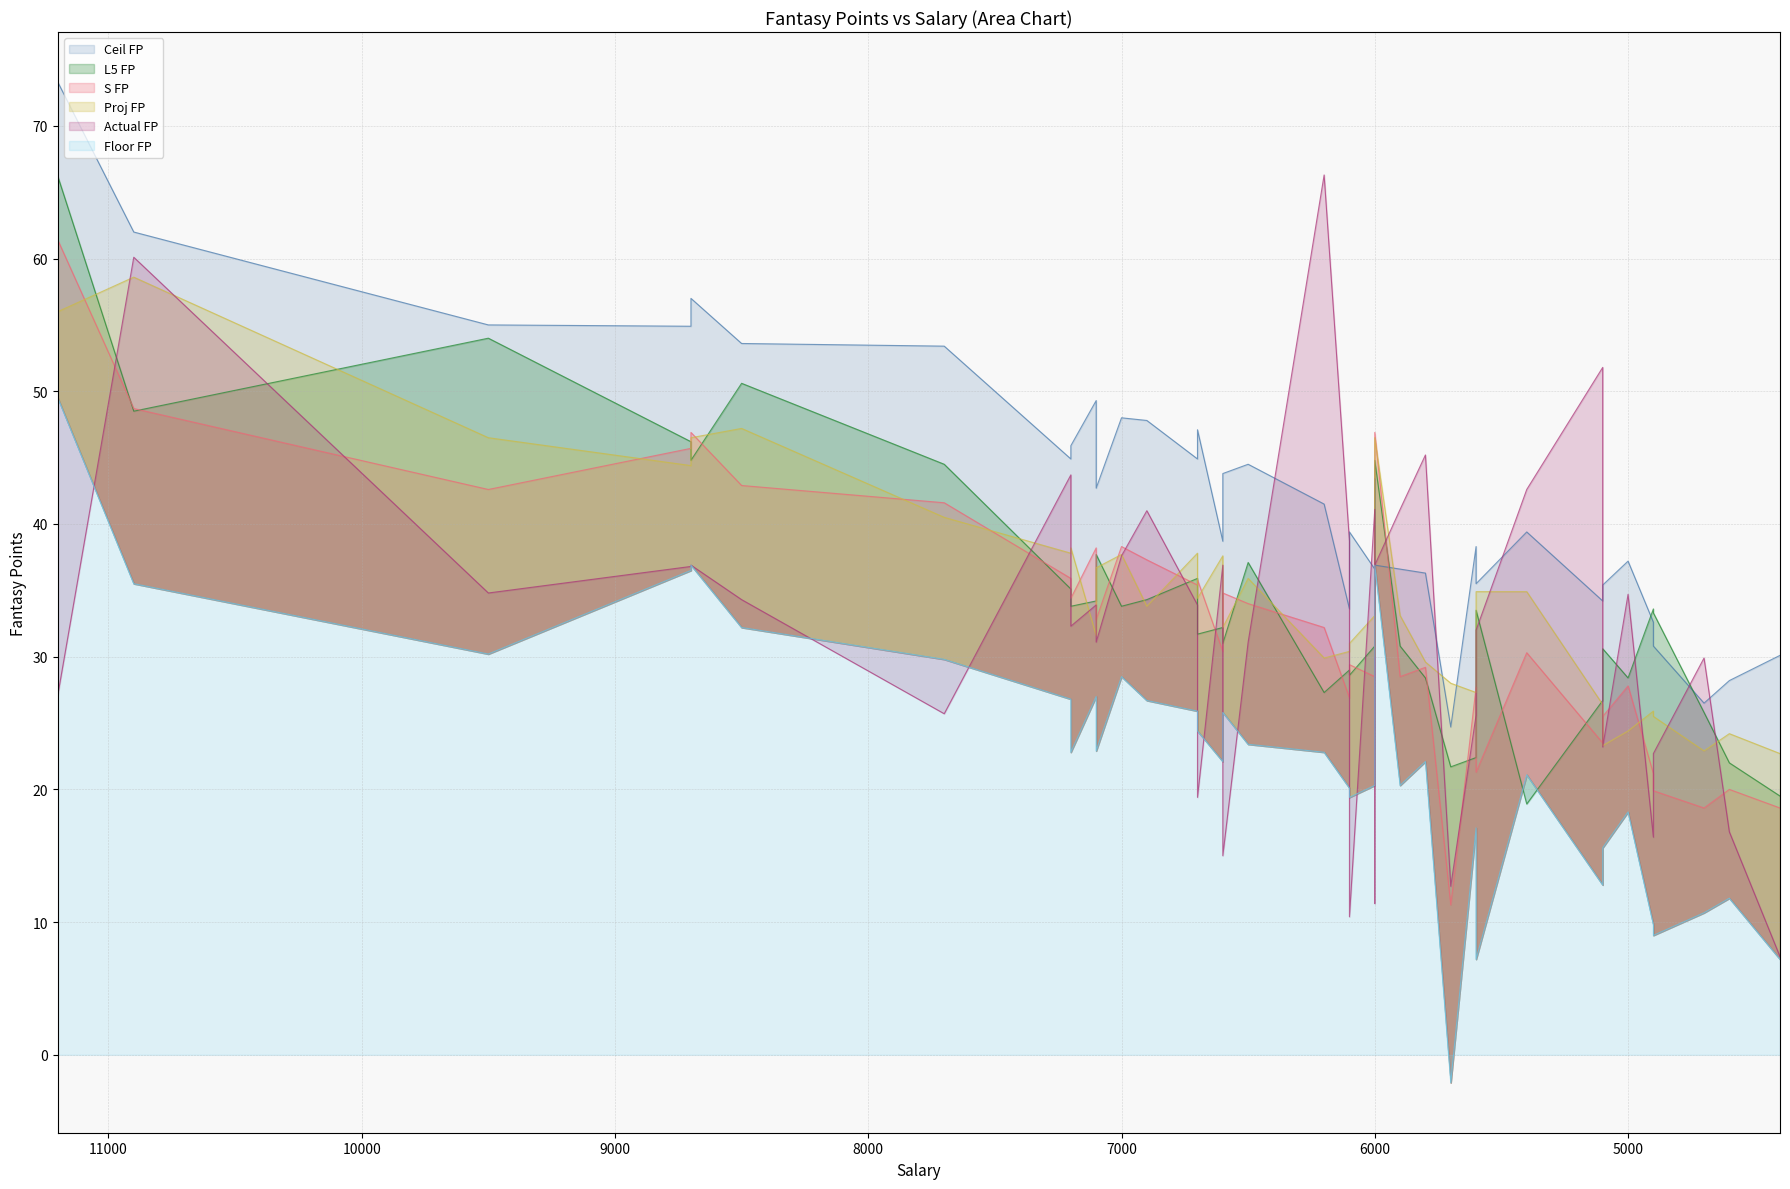

What is the sum of all Ceil FP values?

1604.0